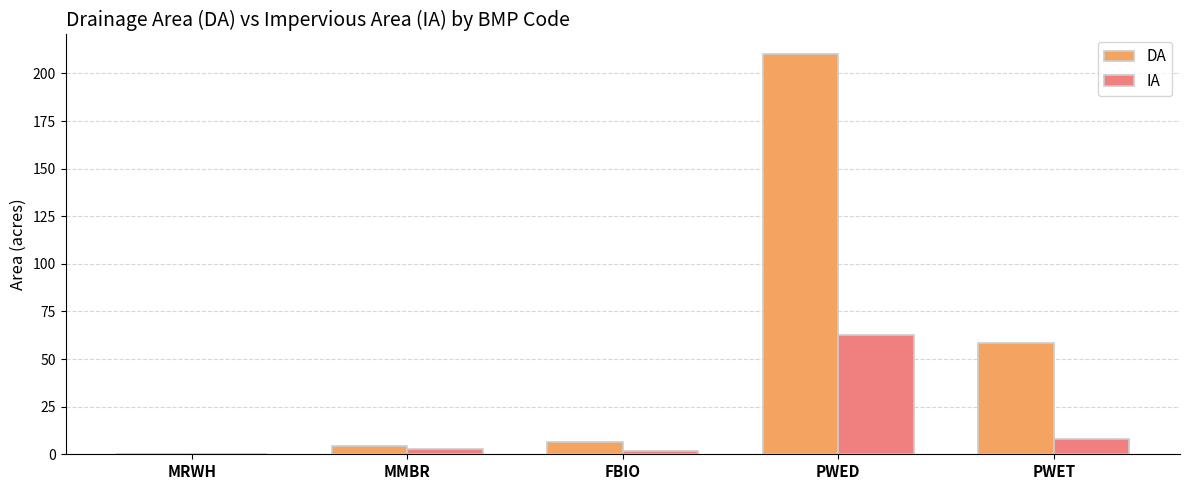

At which category is the sum across all series the highest?

PWED